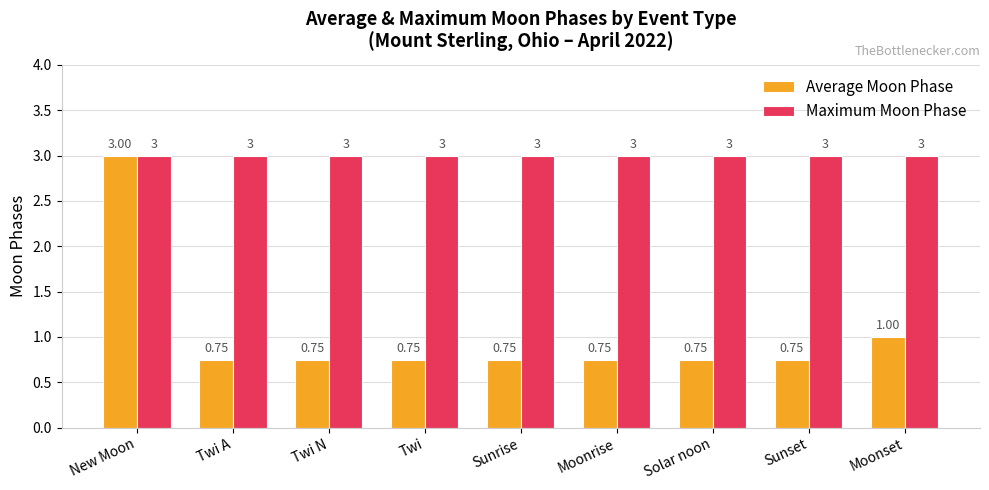

Which category has the highest value in the Average Moon Phase series?

New Moon